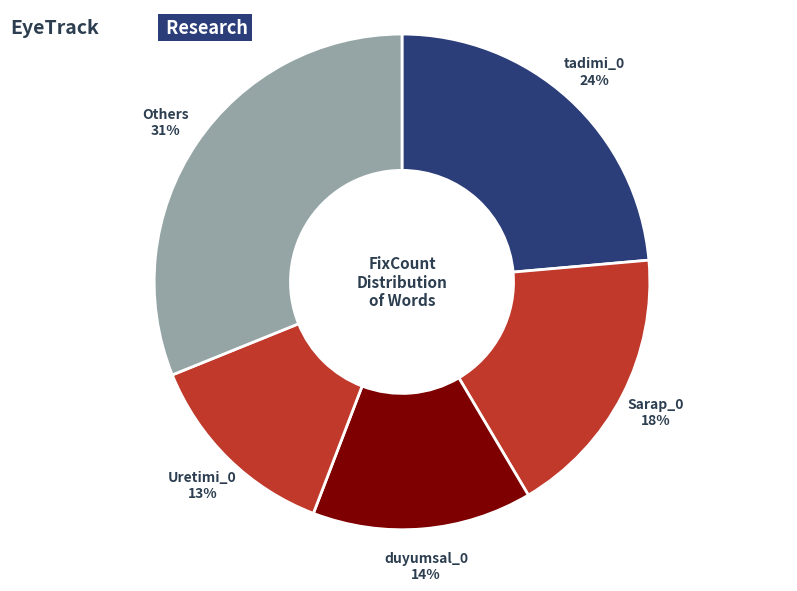

Is there any slice that represents more than half of the pie?

No